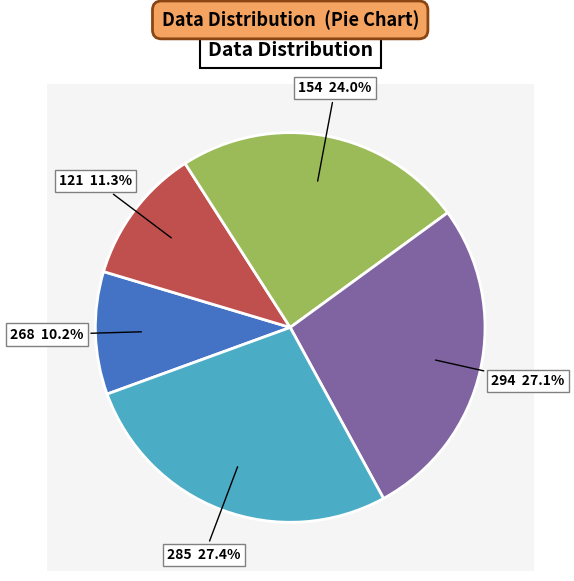

To the nearest percent, what is the combined percentage of 294 and 154?

51%